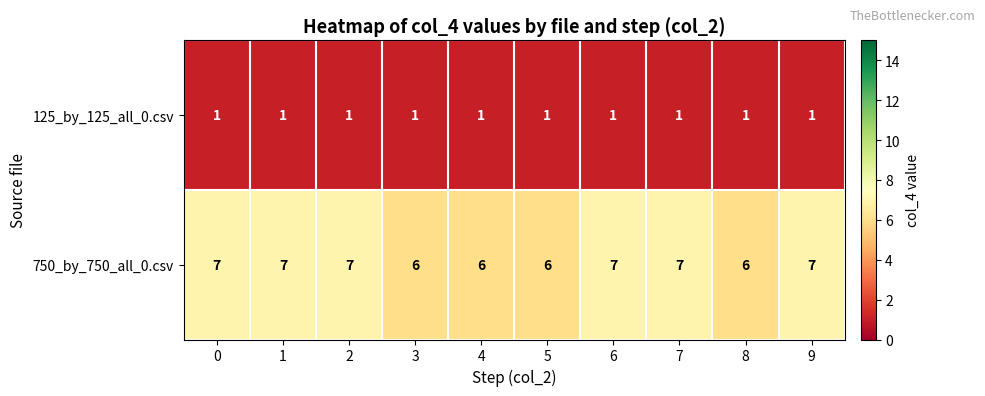

List the series in order of their overall mean, lowest first.

125_by_125_all_0.csv, 750_by_750_all_0.csv